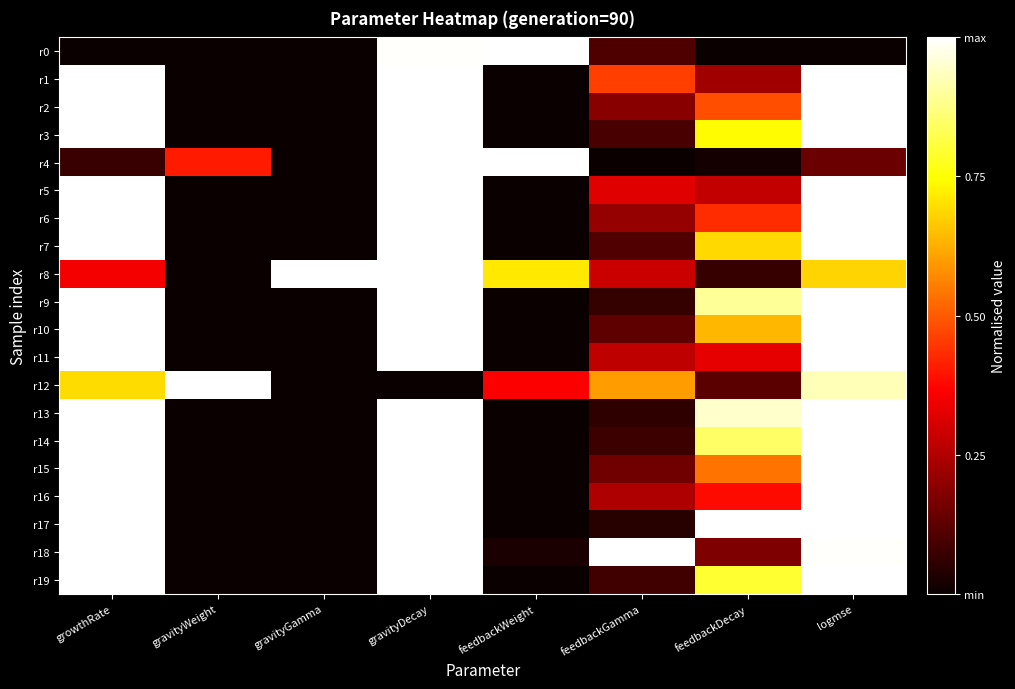

Which series has the widest spread of values?

r0